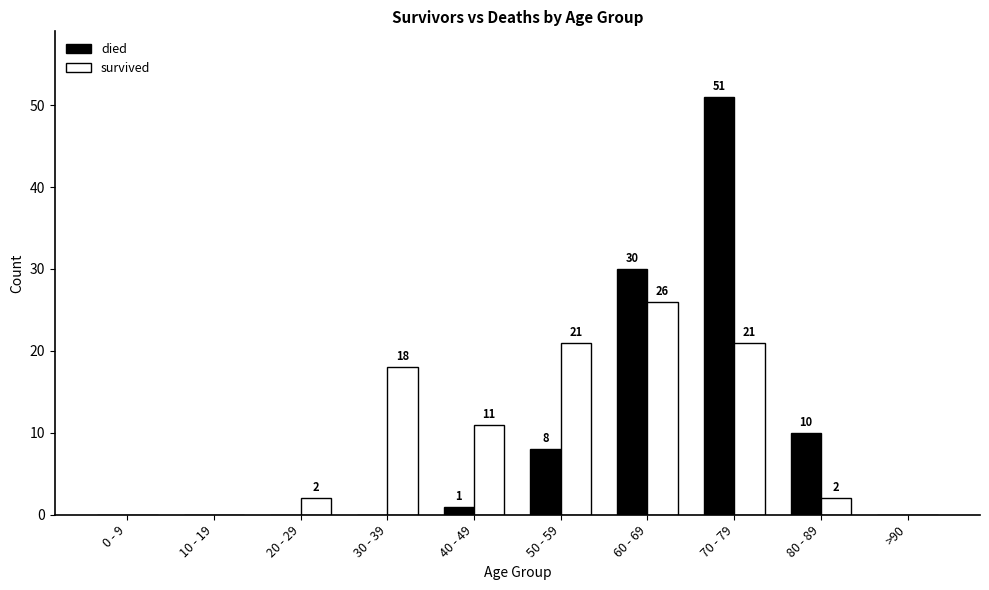

Are the bars grouped side by side (vs. stacked)?

Yes